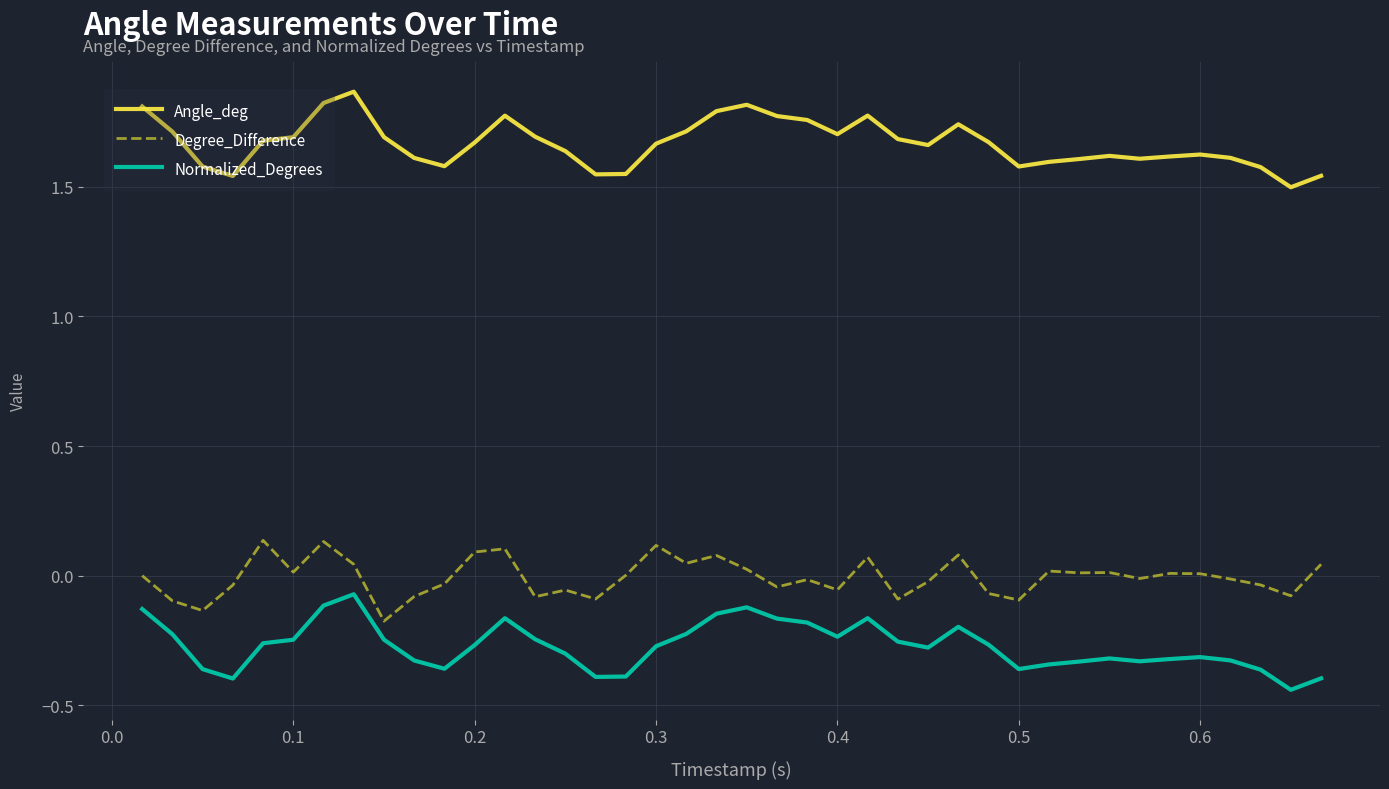

In Angle_deg, how many points are lower than both neighbors (excluding endpoints)?

8